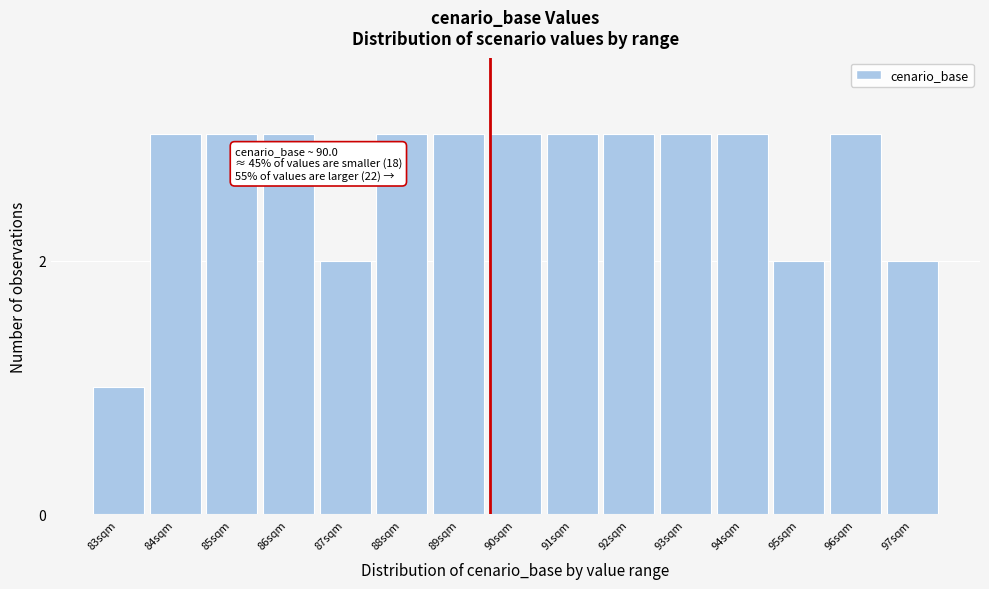

Reading right to left, extract all data points from this chart.

97sqm=2	96sqm=3	95sqm=2	94sqm=3	93sqm=3	92sqm=3	91sqm=3	90sqm=3	89sqm=3	88sqm=3	87sqm=2	86sqm=3	85sqm=3	84sqm=3	83sqm=1